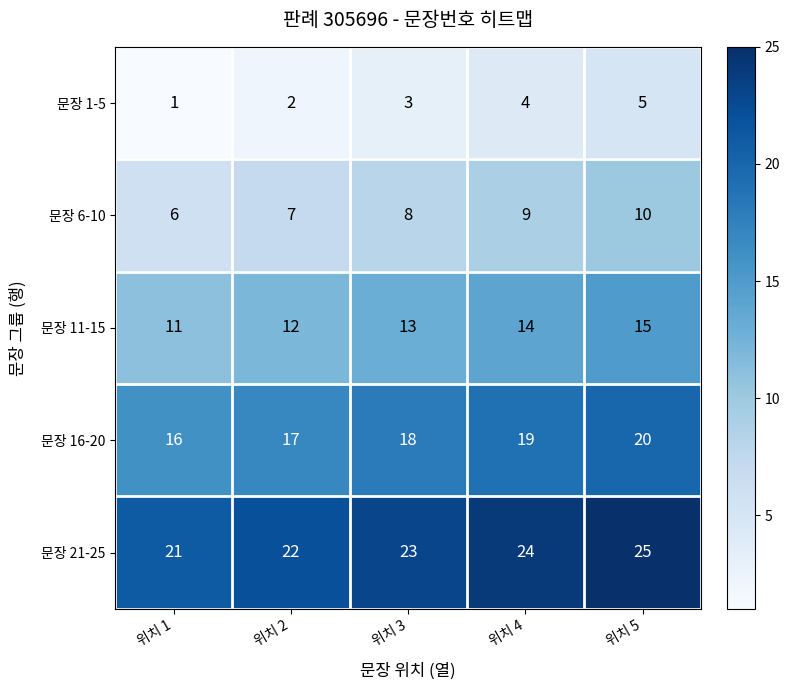

What is the difference between the second highest and minimum values in the 문장 21-25 series?

3